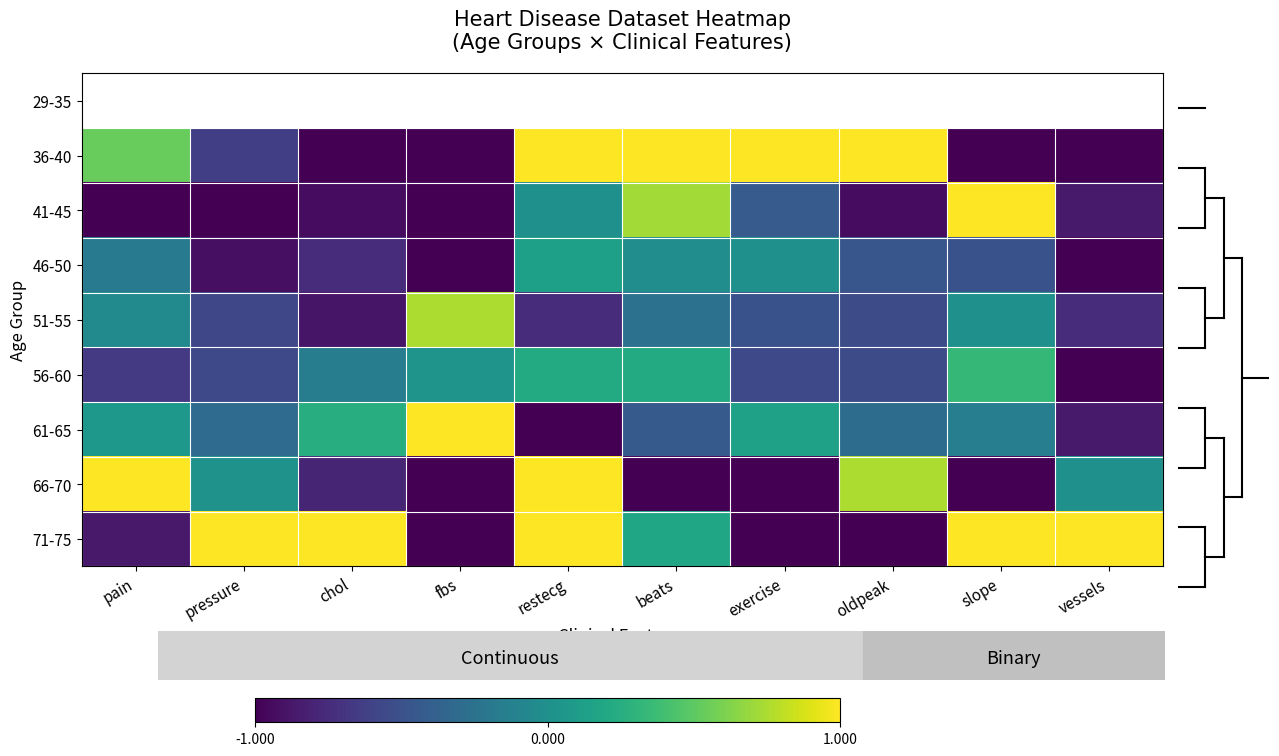

Is the value of 46-50 at slope greater than the value of 61-65 at restecg?

Yes